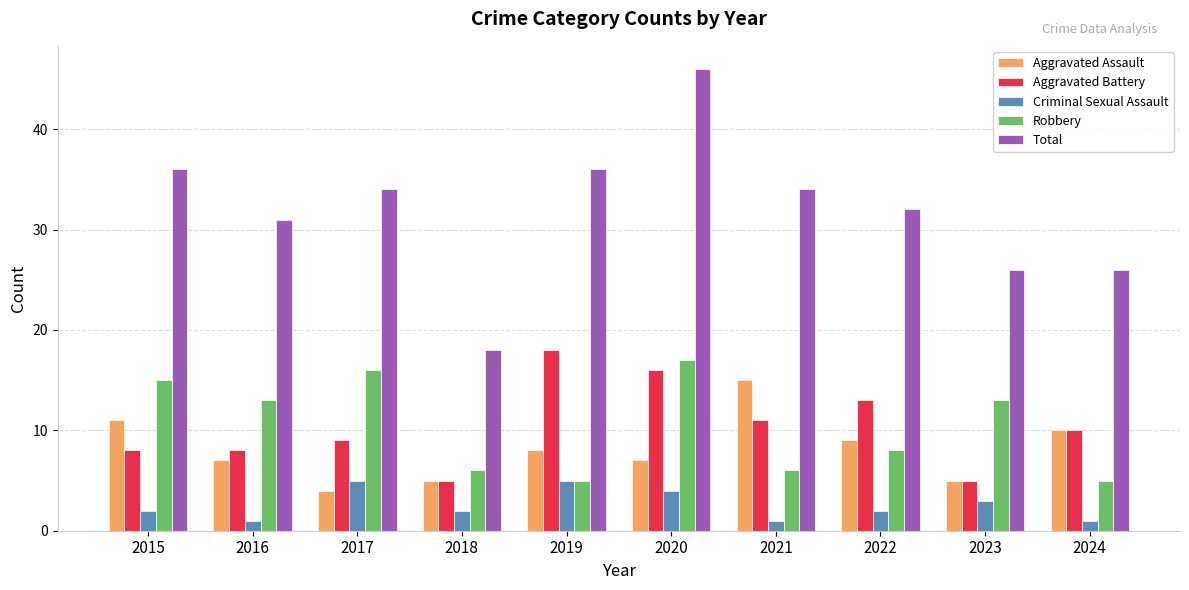

Reading left to right, extract all data points from this chart.

Aggravated Assault: 2015=11	2016=7	2017=4	2018=5	2019=8	2020=7	2021=15	2022=9	2023=5	2024=10
Aggravated Battery: 2015=8	2016=8	2017=9	2018=5	2019=18	2020=16	2021=11	2022=13	2023=5	2024=10
Criminal Sexual Assault: 2015=2	2016=1	2017=5	2018=2	2019=5	2020=4	2021=1	2022=2	2023=3	2024=1
Robbery: 2015=15	2016=13	2017=16	2018=6	2019=5	2020=17	2021=6	2022=8	2023=13	2024=5
Total: 2015=36	2016=31	2017=34	2018=18	2019=36	2020=46	2021=34	2022=32	2023=26	2024=26